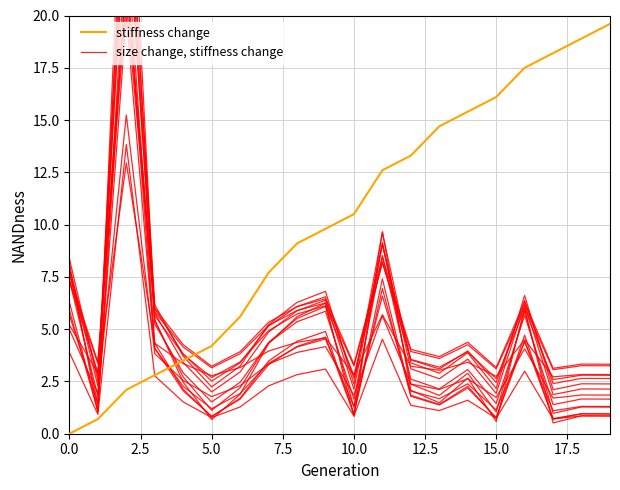

True or false: size change, stiffness change and stiffness change cross at least once.

True